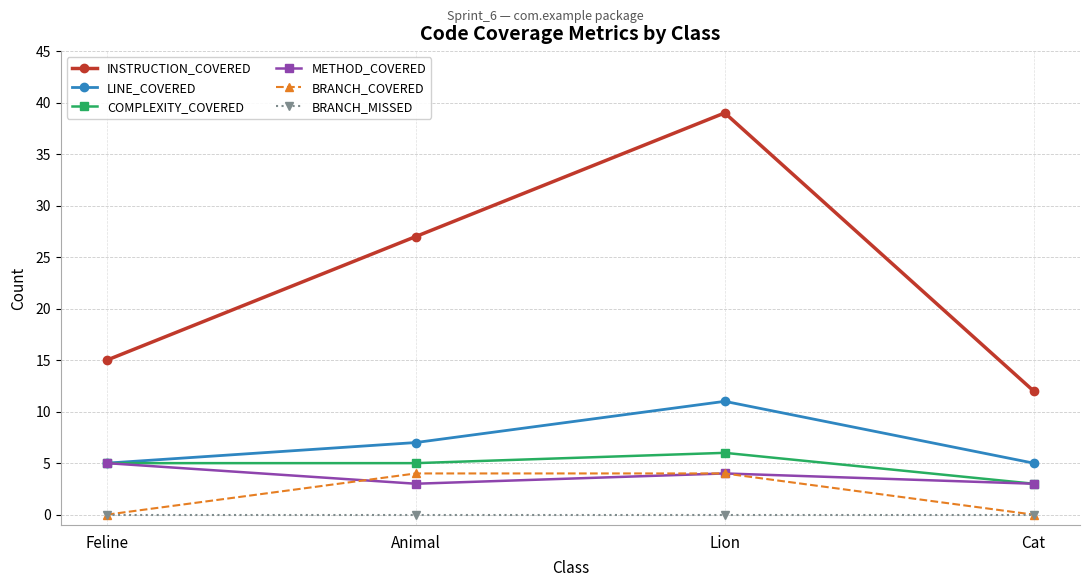

Which category has the highest value in the LINE_COVERED series?

Lion